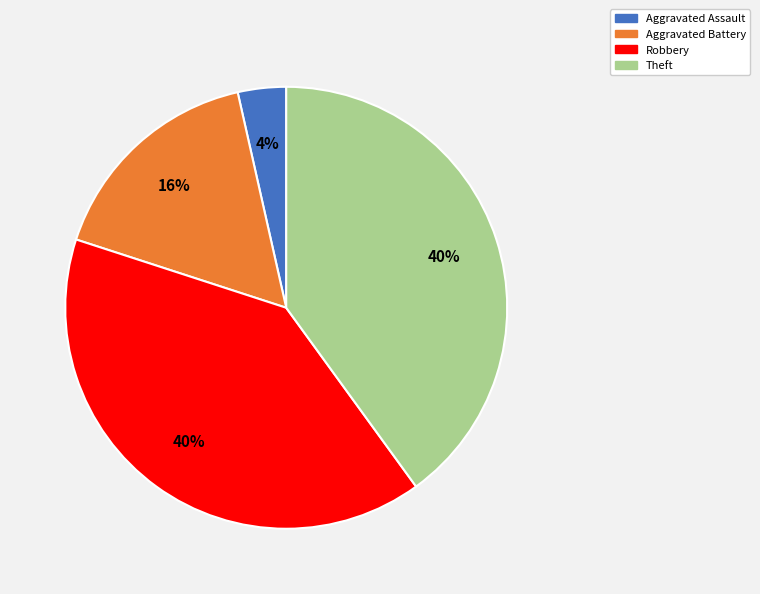

Is Aggravated Assault the majority of the pie?

No